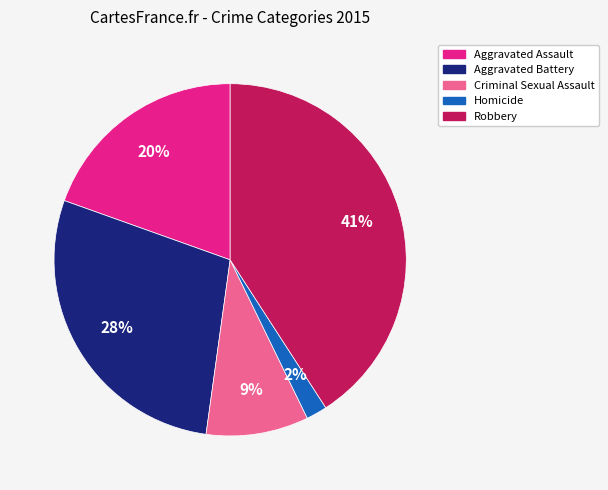

Which slice is the largest?

Robbery